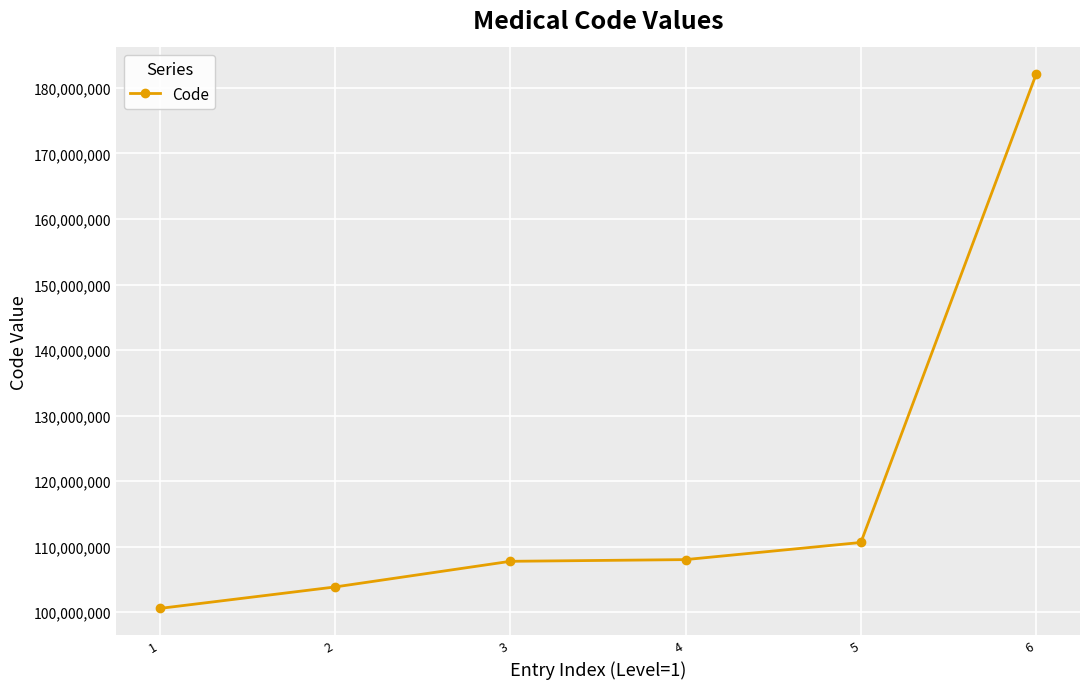

What is the value of the 6th point from the left?

182110901